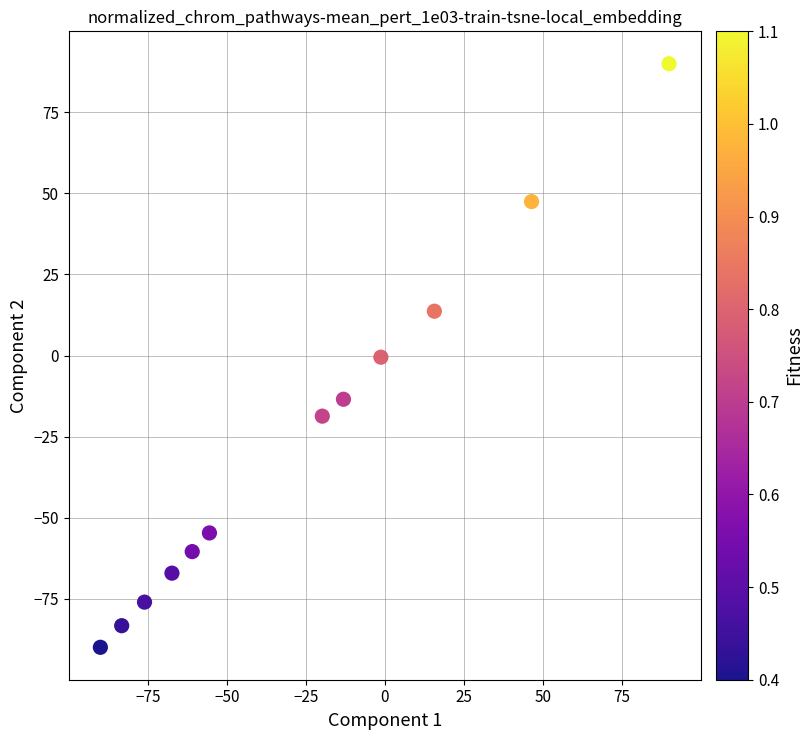

What is the range of X values (max minus min)?

180.0